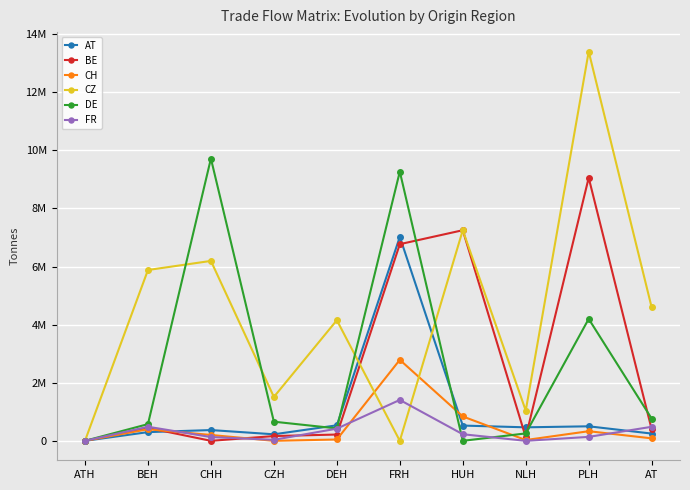

Which label corresponds to the largest value in the chart?

PLH